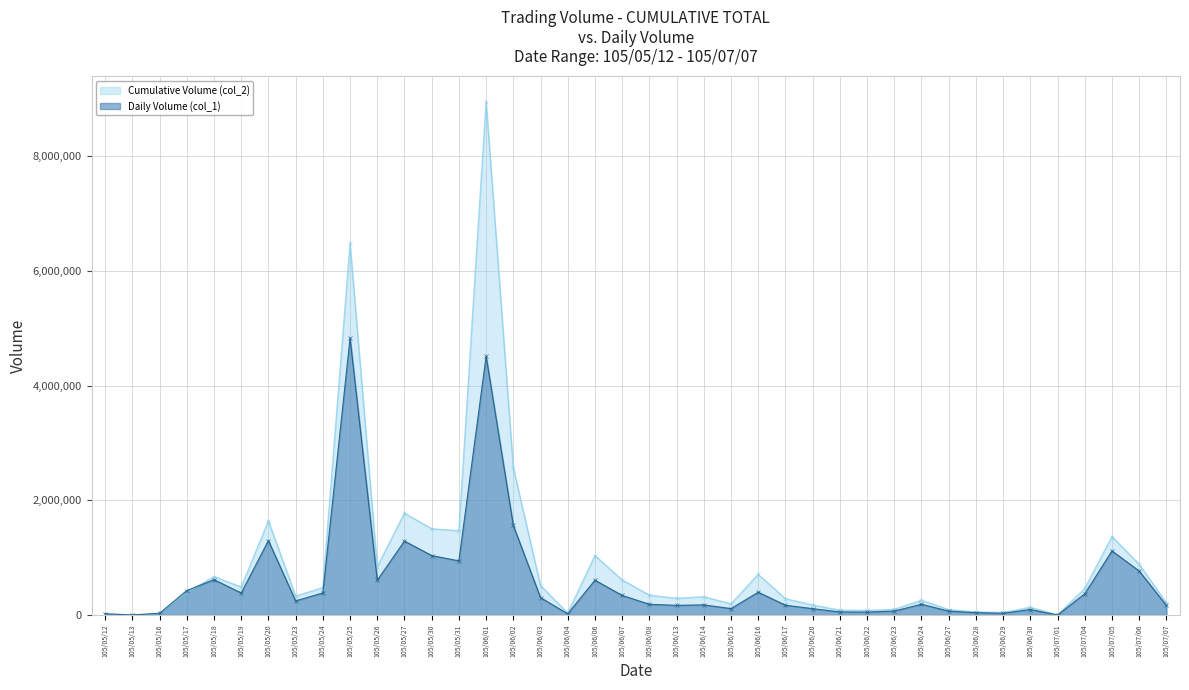

The Daily Volume (col_1) series shows 107256 at 105/05/23. True or false?

False